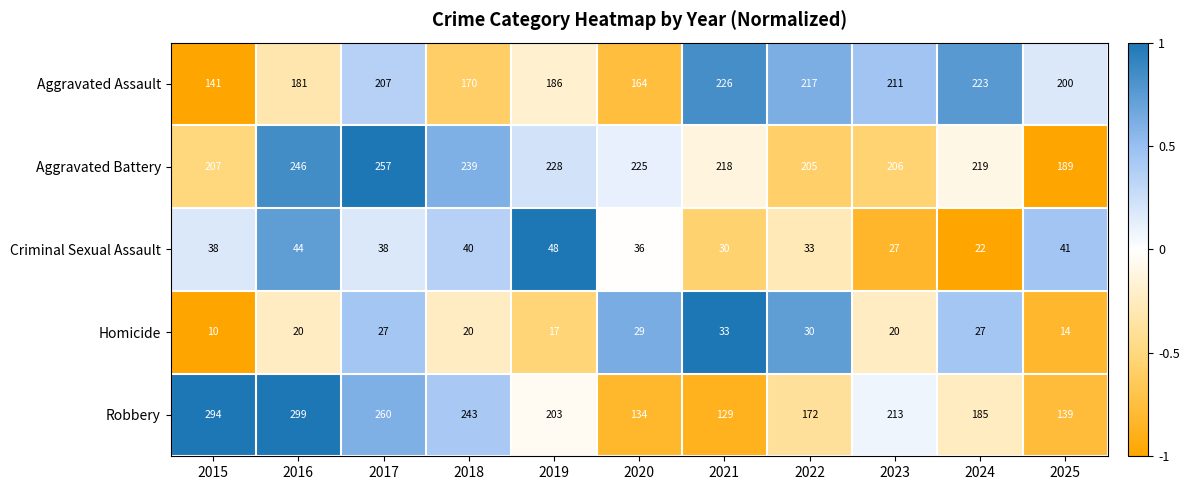

What is the maximum value for Aggravated Battery?

257